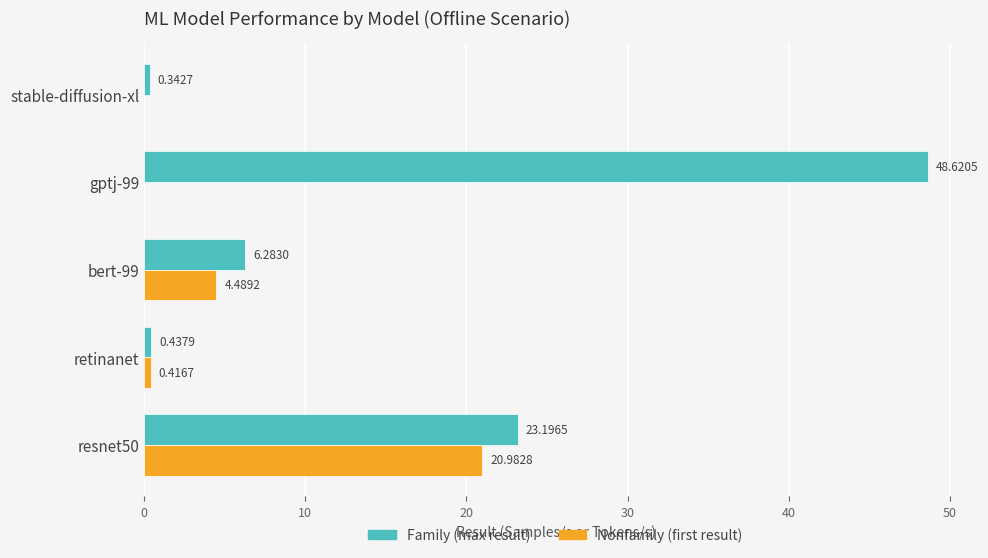

What is the total value across all series at resnet50?

44.2